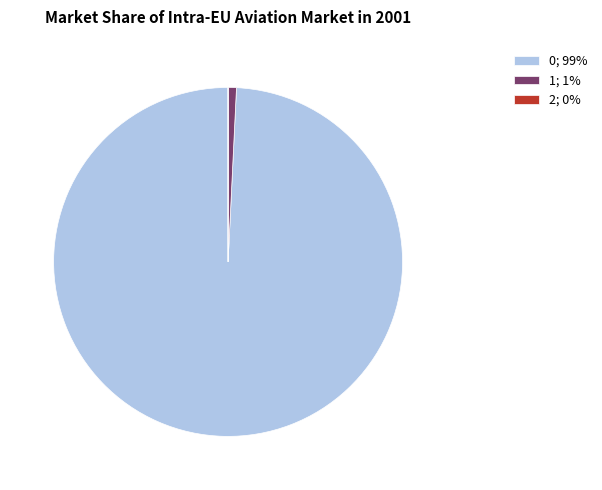

Is there any slice that represents more than half of the pie?

Yes